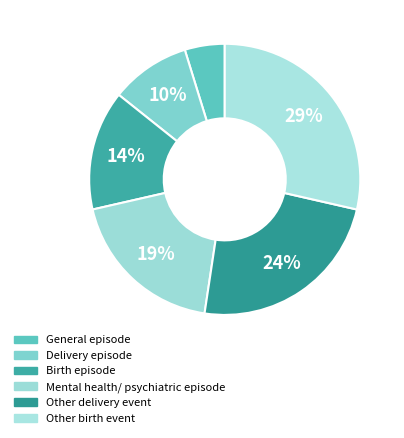

How many slices are in this pie chart?

6